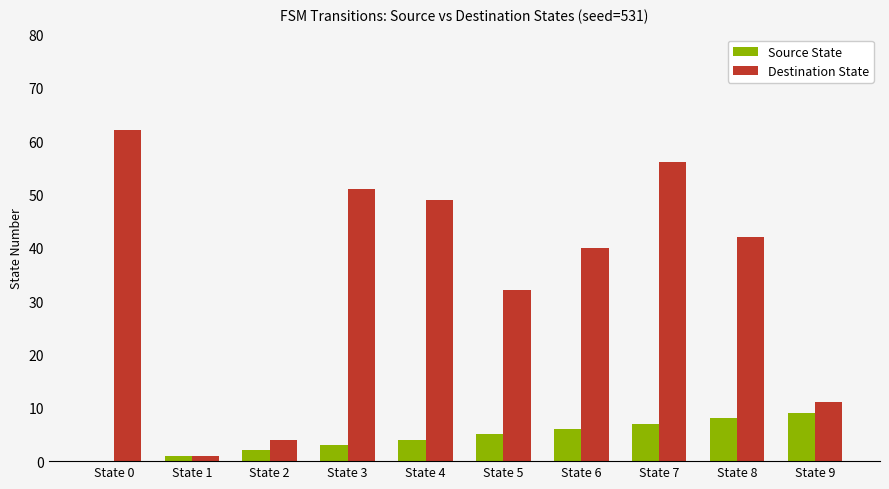

Is the value of Destination State at State 6 greater than the value of Source State at State 0?

Yes